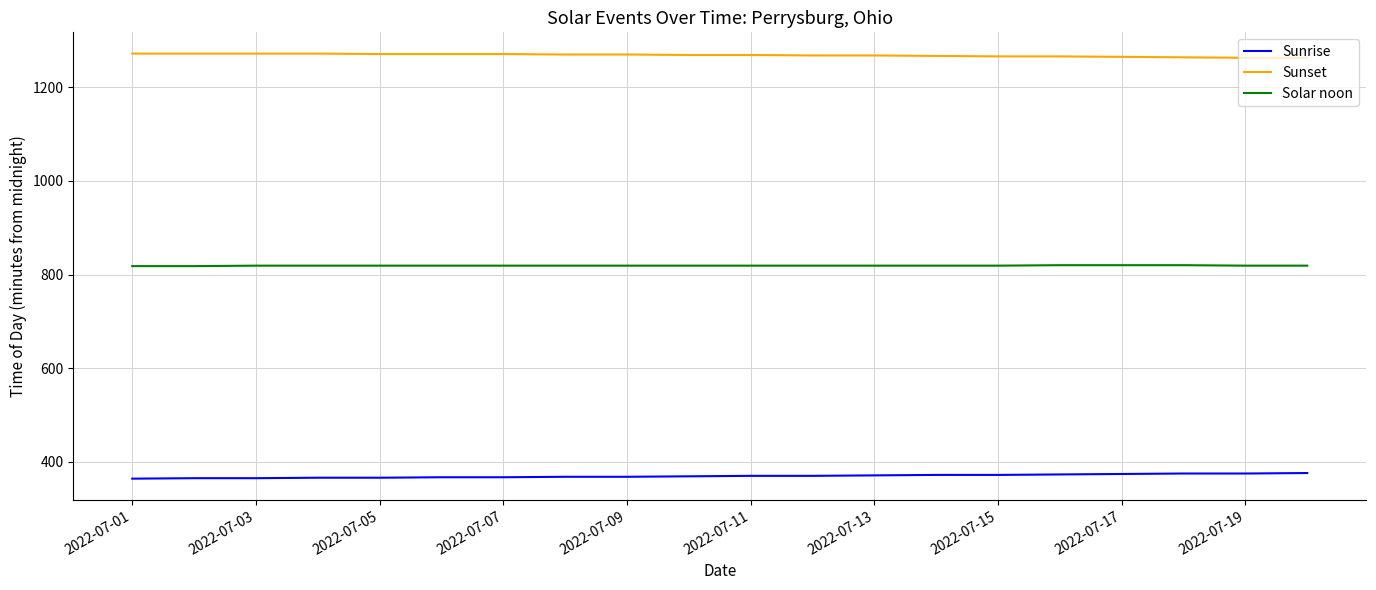

Rank the series by their average value, from highest to lowest.

Sunset, Solar noon, Sunrise